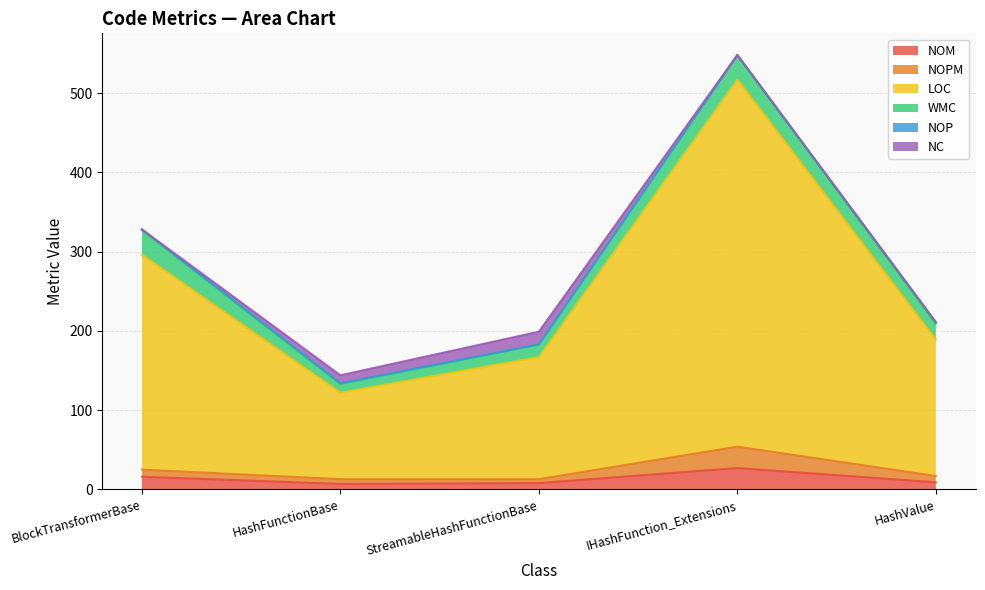

Does the chart have visible grid lines?

Yes